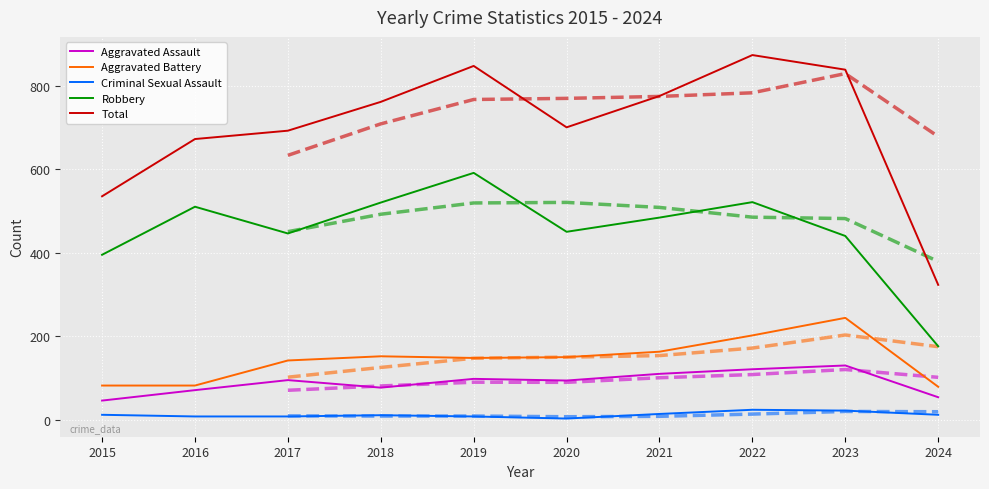

Which category has the lowest value in the Total series?

2024